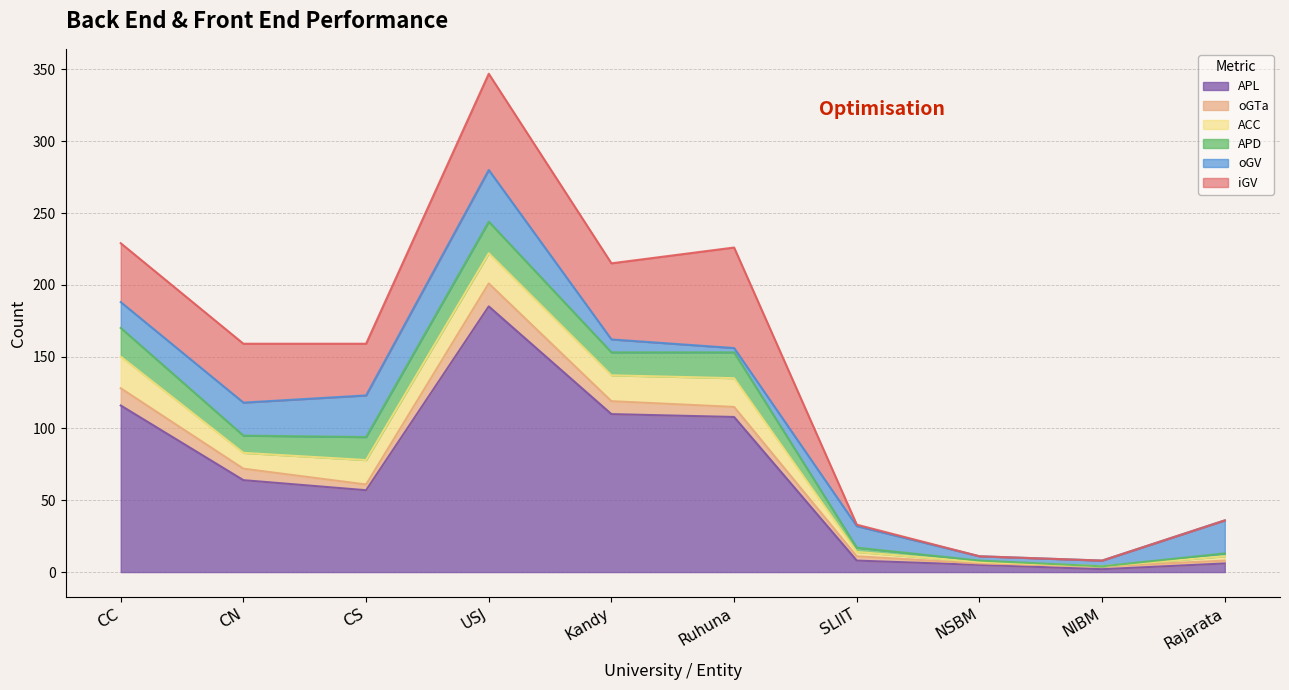

Reading right to left, transcribe all the data shown in this chart.

APL: 6	2	5	8	108	110	185	57	64	116
oGTa: 2	2	1	3	7	9	16	4	8	12
ACC: 3	0	1	3	20	18	21	17	11	22
APD: 2	0	1	3	18	16	22	16	12	20
oGV: 23	4	3	15	3	9	36	29	23	18
iGV: 0	0	0	1	70	53	67	36	41	41